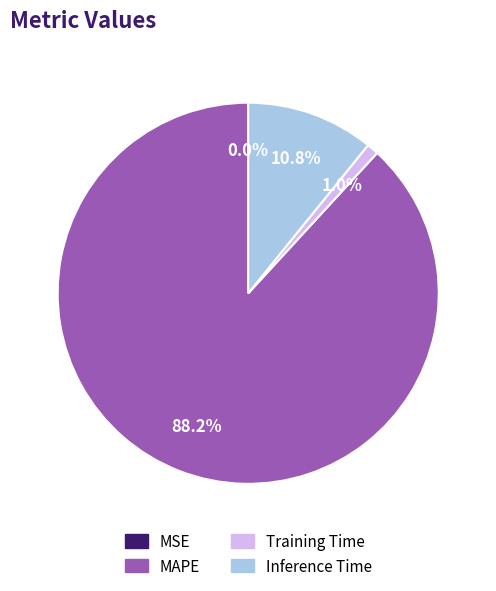

Which has a higher value, Inference Time or Training Time?

Inference Time